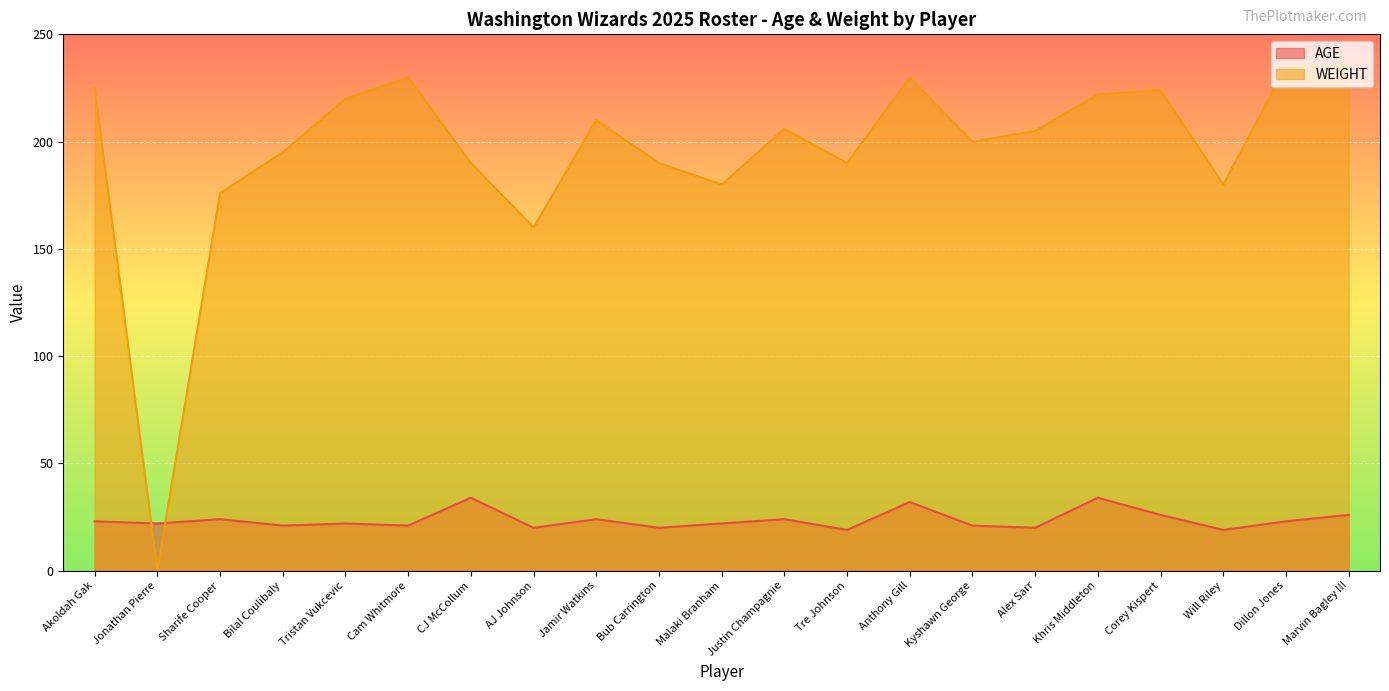

List the labels in order of WEIGHT value, smallest first.

Jonathan Pierre, AJ Johnson, Sharife Cooper, Malaki Branham, Will Riley, CJ McCollum, Bub Carrington, Tre Johnson, Bilal Coulibaly, Kyshawn George, Alex Sarr, Justin Champagnie, Jamir Watkins, Tristan Vukcevic, Khris Middleton, Corey Kispert, Akoldah Gak, Cam Whitmore, Anthony Gill, Dillon Jones, Marvin Bagley III